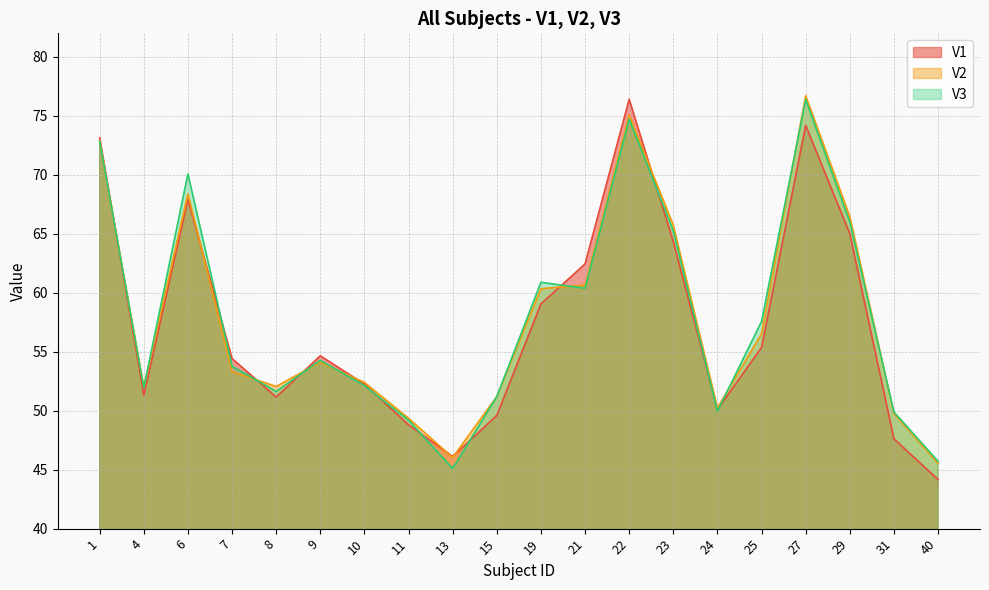

What are all the series names shown in the legend?

V1, V2, V3